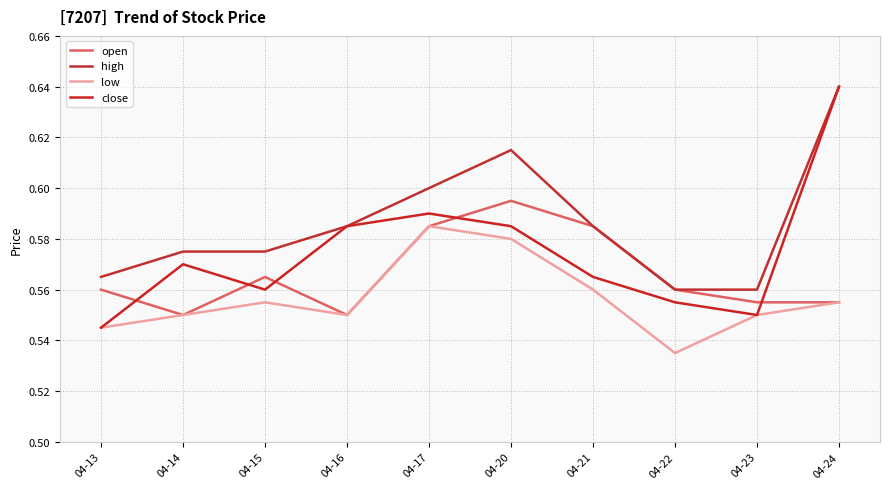

Which has a higher value, 04-14 or 04-24?

04-24